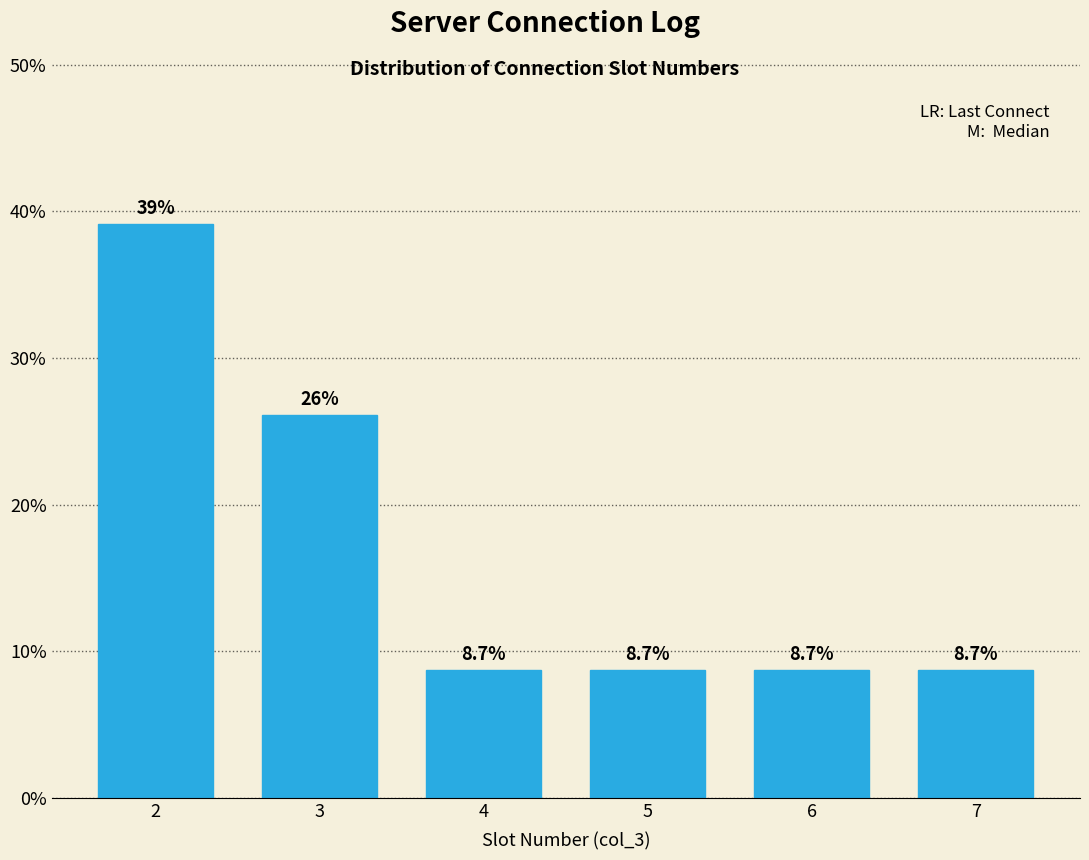

Reading left to right, list all the values displayed in this chart.

2=39.1	3=26.1	4=8.7	5=8.7	6=8.7	7=8.7